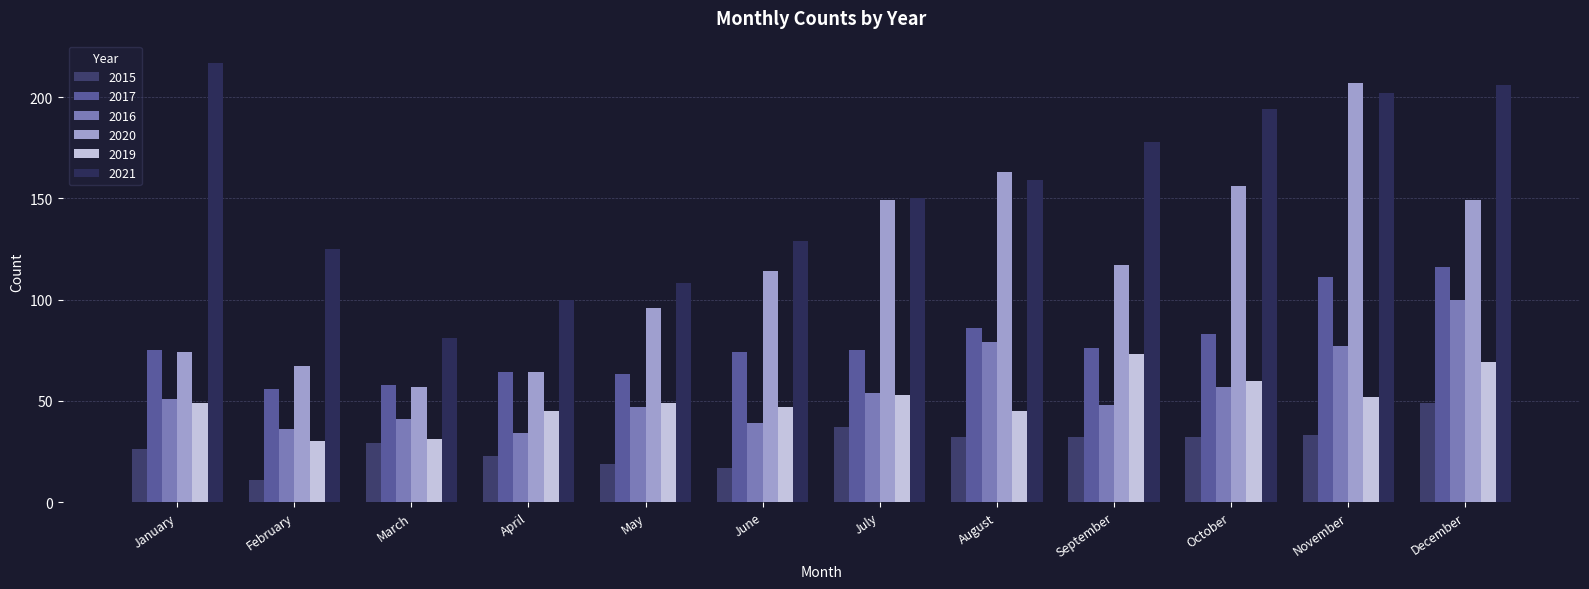

Rank the categories by 2021 value from highest to lowest.

January, December, November, October, September, August, July, June, February, May, April, March